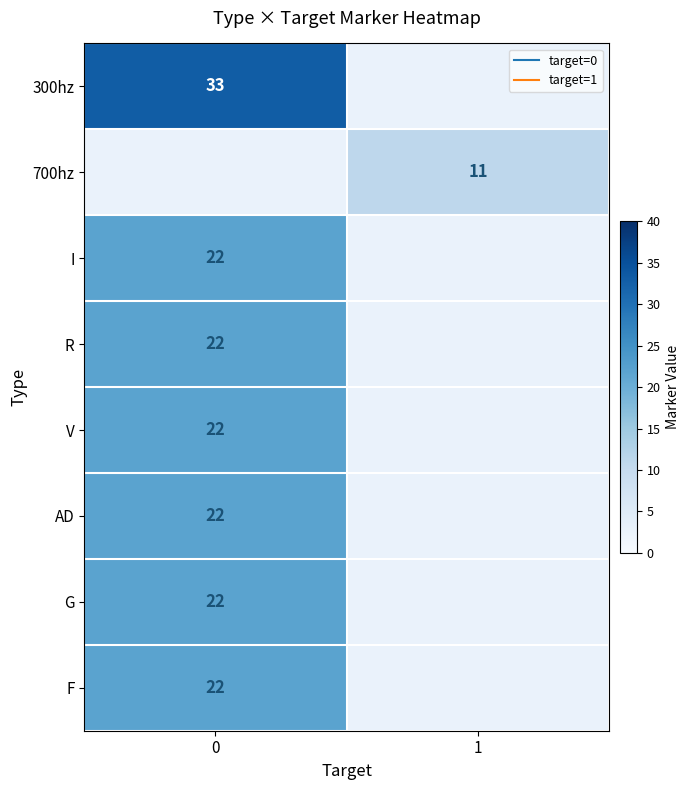

True or false: 700hz has a value of 11.0 at 1.

True